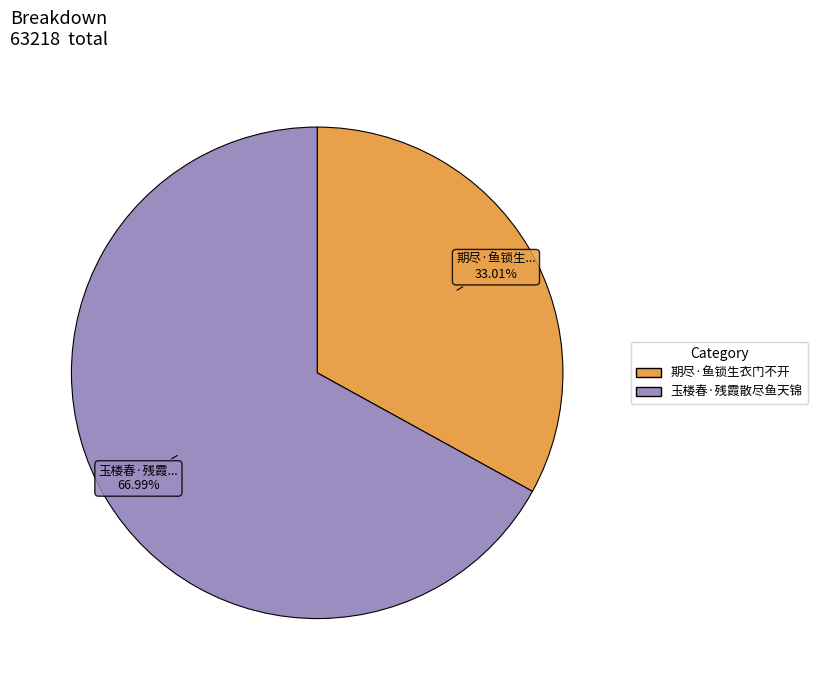

To the nearest percent, what portion does 玉楼春·残霞散尽鱼天锦 represent?

67%